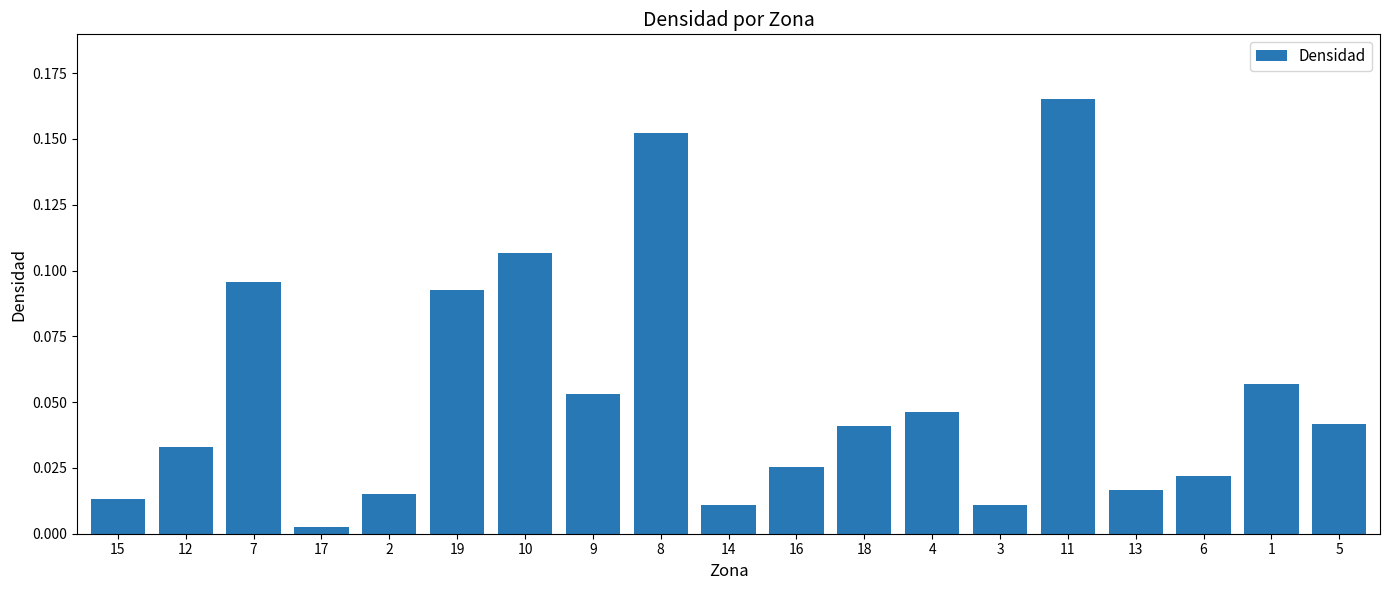

At which label is the value closest to 0?

17